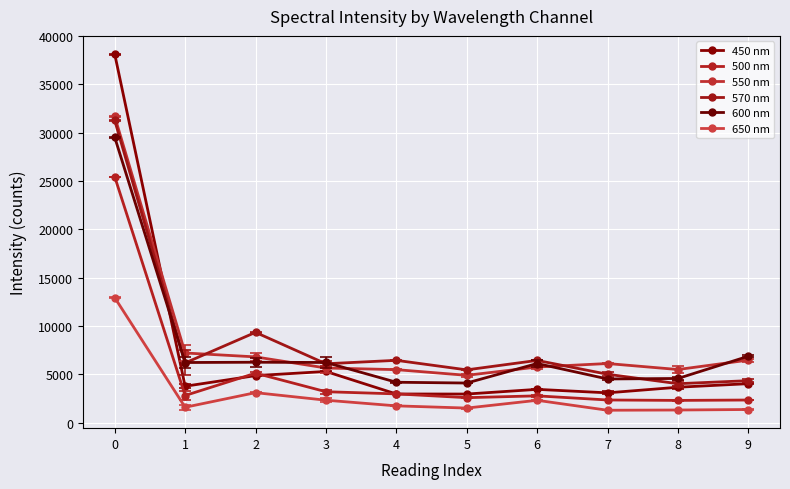

Read the 650 nm value at 2.

3107.7